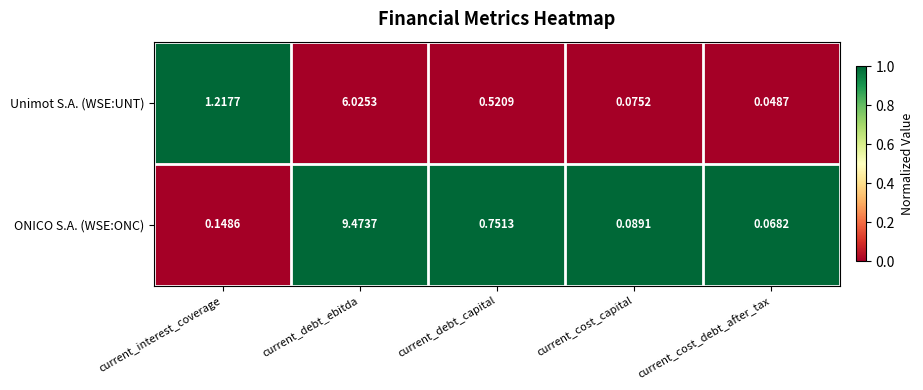

Which series changed the most between current_cost_capital and current_cost_debt_after_tax?

Unimot S.A. (WSE:UNT)